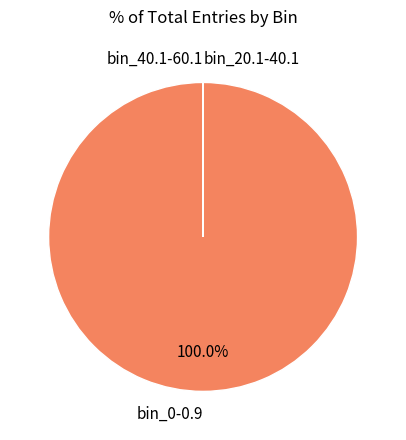

Does bin_0-0.9 account for over 50% of the chart?

Yes